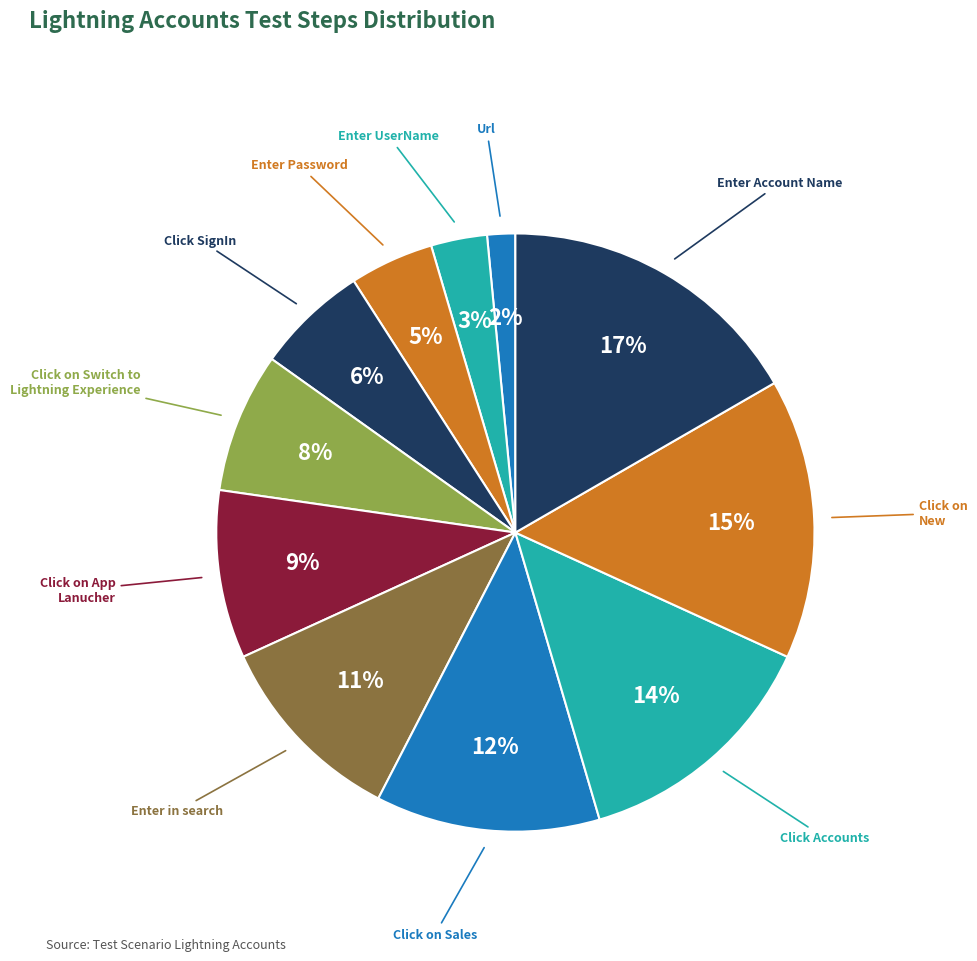

To the nearest percent, what portion does Click on Switch to Lightning Experience represent?

8%